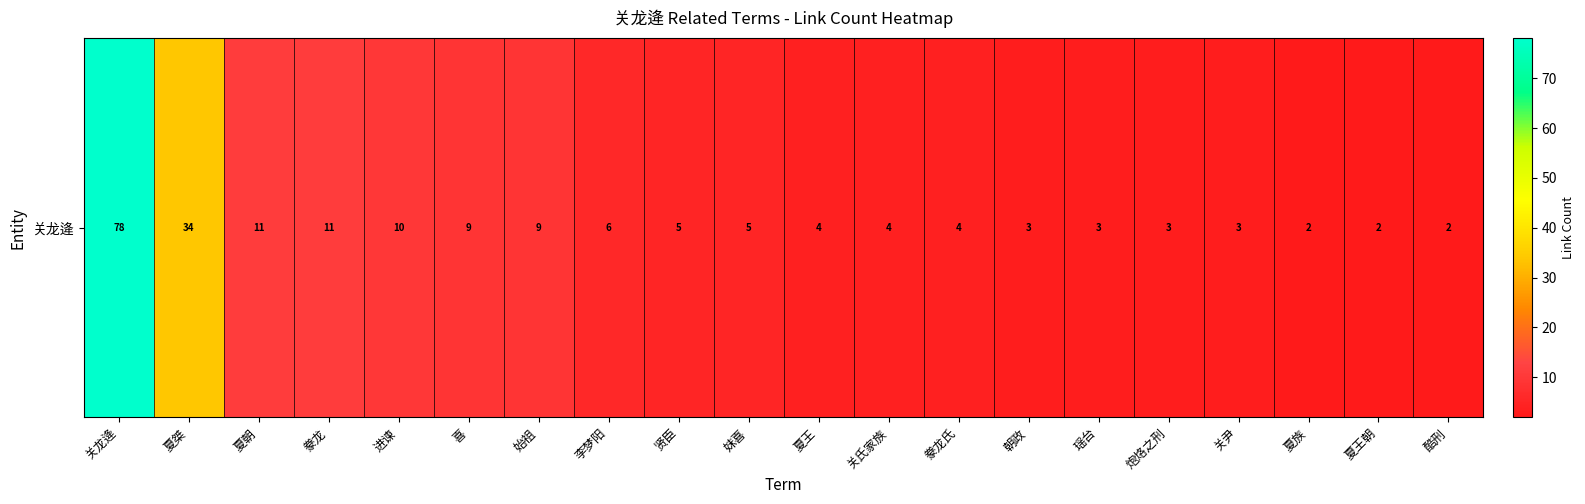

How many values exceed 5?

8